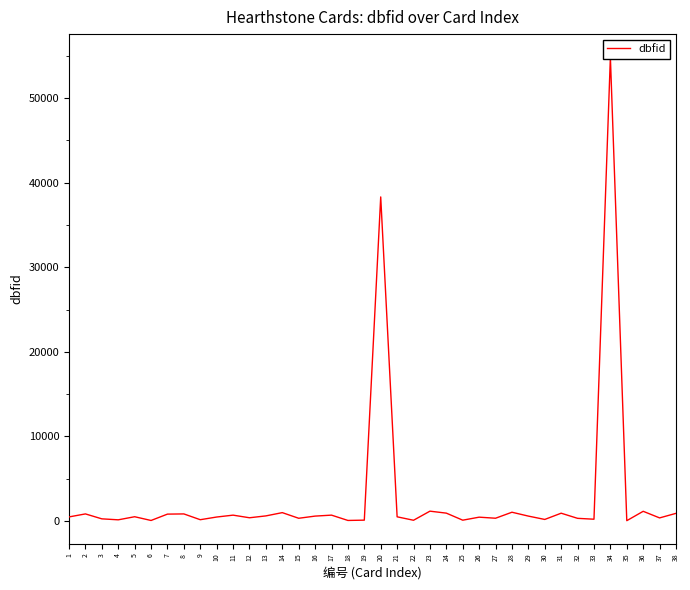

At which category does the data reach its first local peak?

2